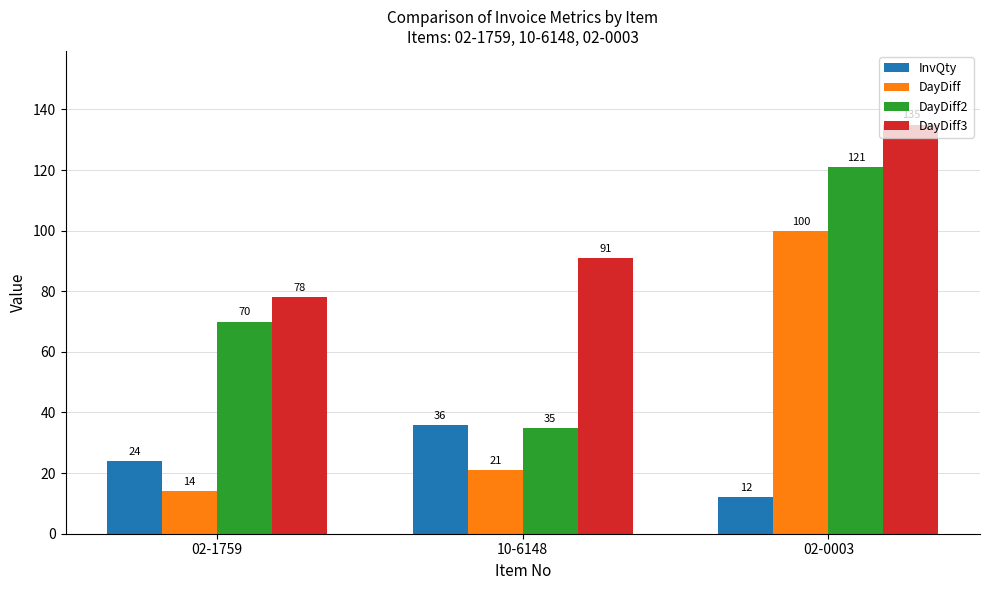

How many bars are there in each group?

4